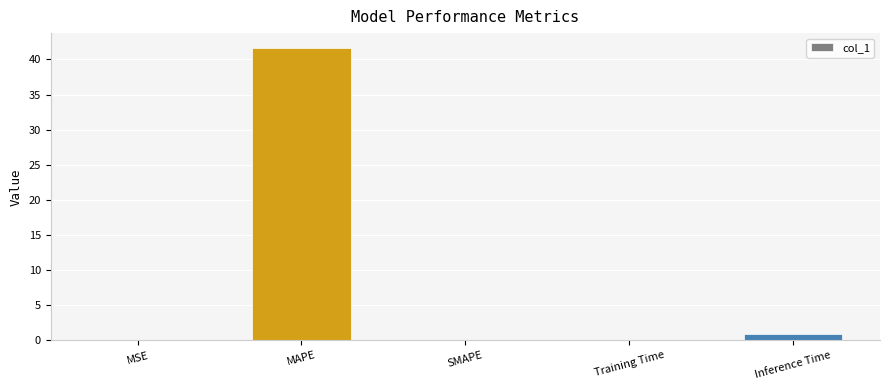

Which category has the highest value across all series?

MAPE